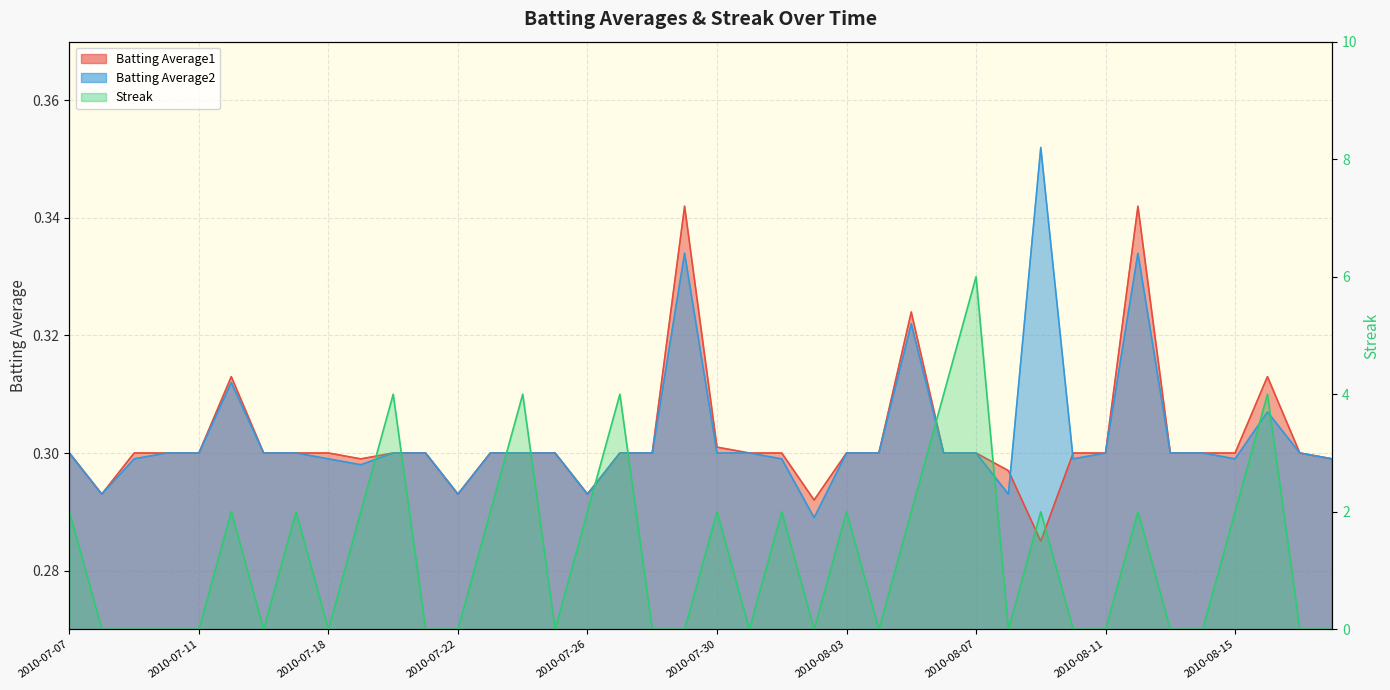

The value of Batting Average2 at 2010-08-08 is 0.3. True or false?

True